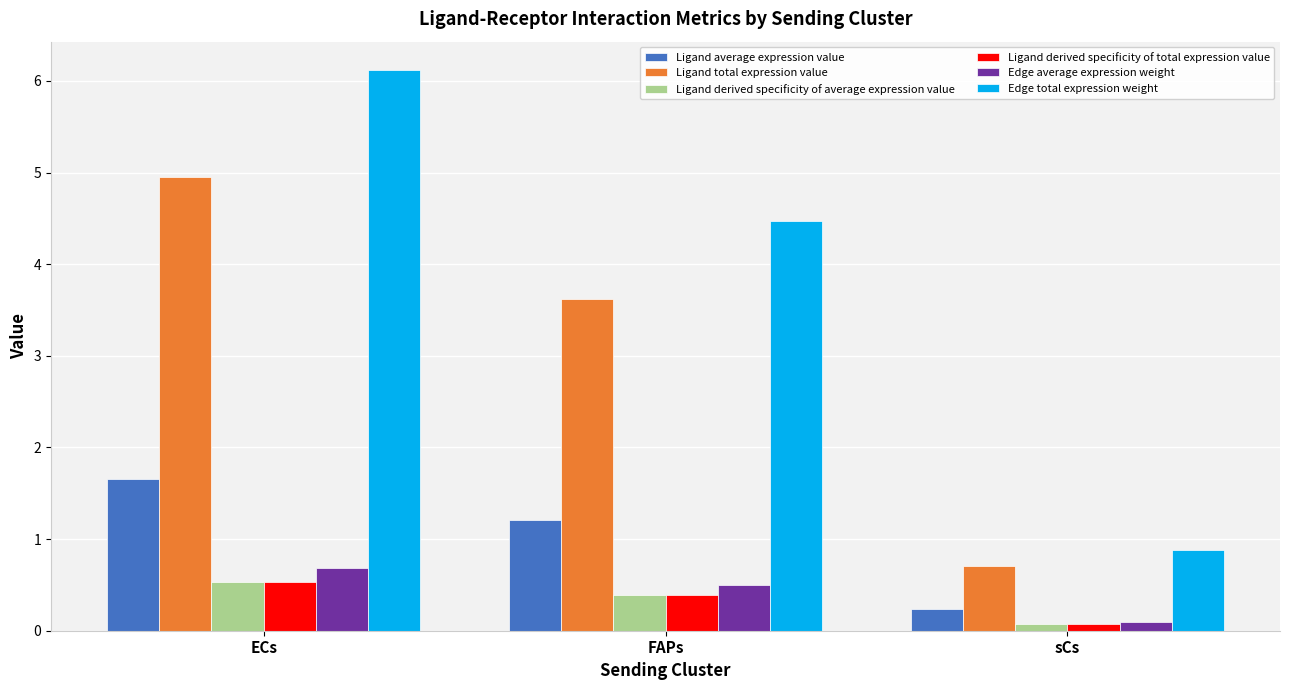

Reading left to right, extract all data points from this chart.

Ligand average expression value: 1.7	1.2	0.2
Ligand total expression value: 5.0	3.6	0.7
Ligand derived specificity of average expression value: 0.5	0.4	0.1
Ligand derived specificity of total expression value: 0.5	0.4	0.1
Edge average expression weight: 0.7	0.5	0.1
Edge total expression weight: 6.1	4.5	0.9